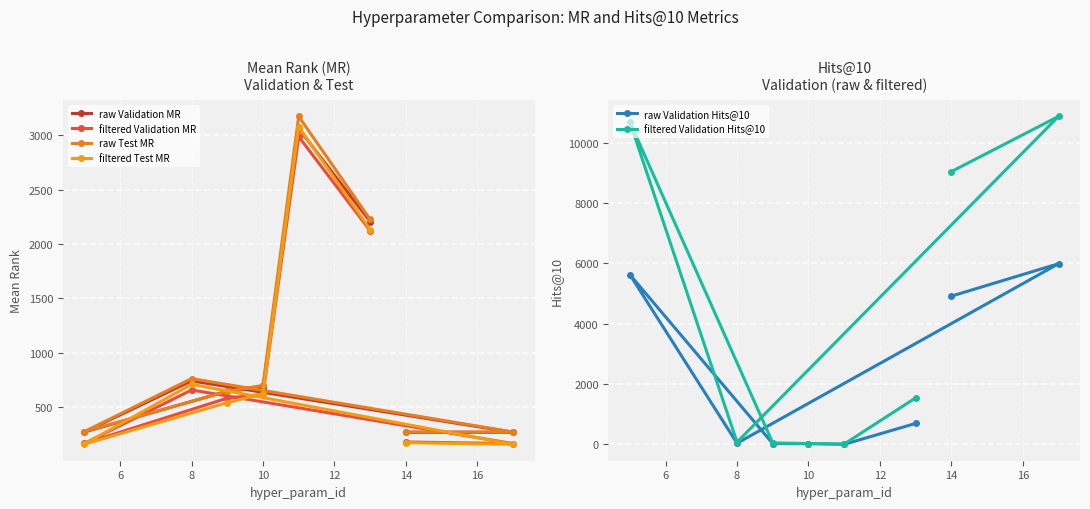

What is the greatest value displayed?

10873.0